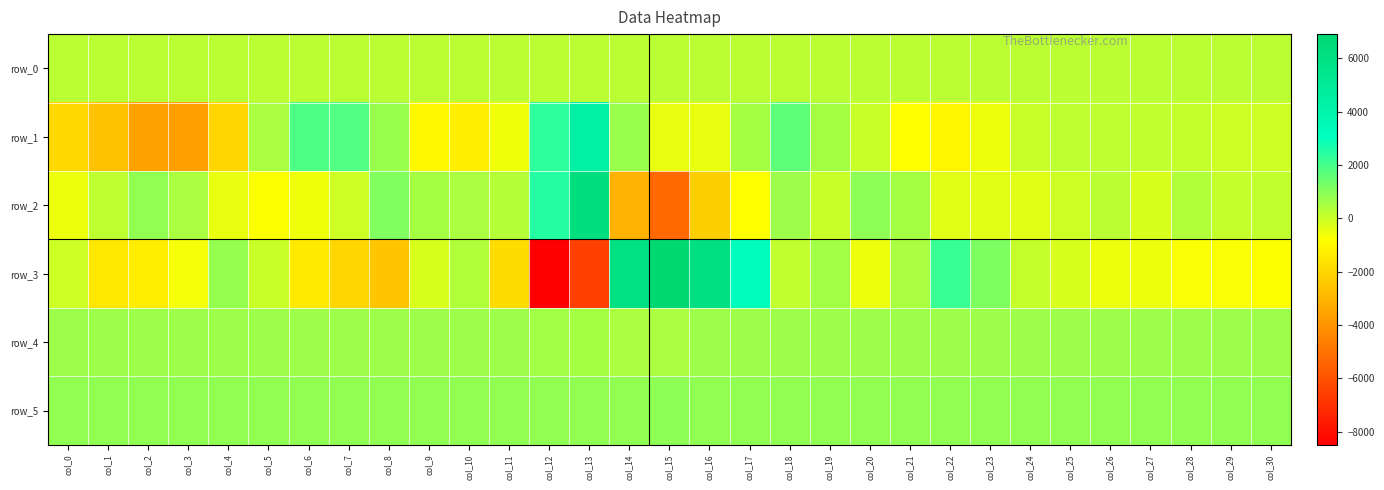

How many data points in row_0 are above 237?

26